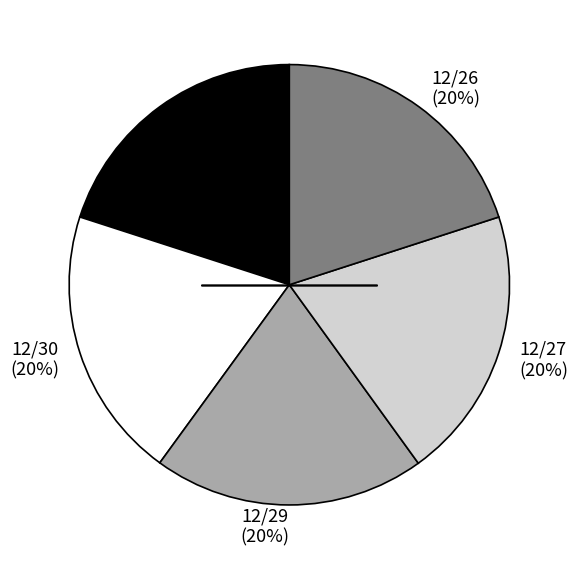

Is the sum of 12/29 (20%) and 12/27 (20%) greater than half?

No